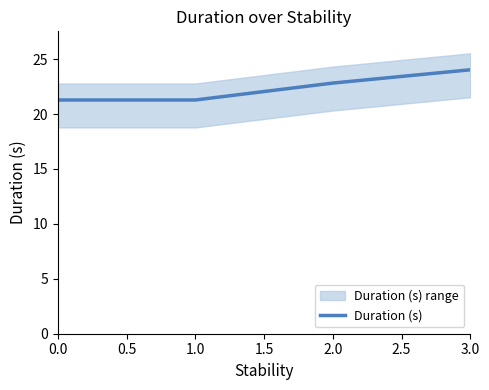

What is the minimum value for Duration (s)?

21.3